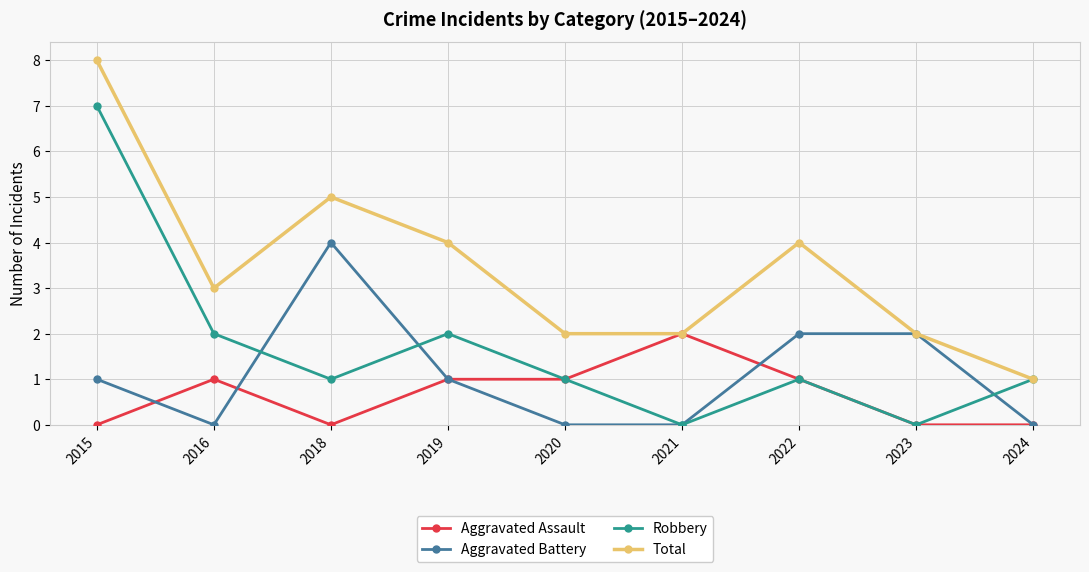

In Robbery, how many points are lower than both neighbors (excluding endpoints)?

3